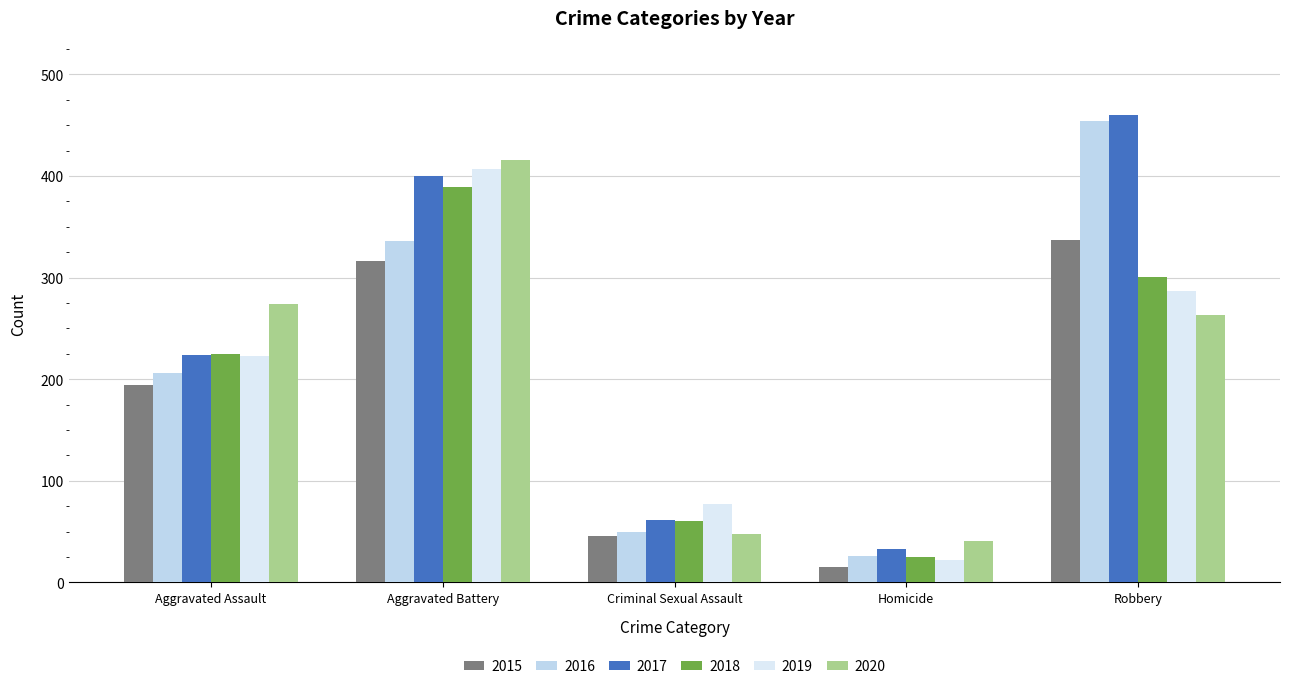

What is the label of the 2nd bar from the left?

Aggravated Battery